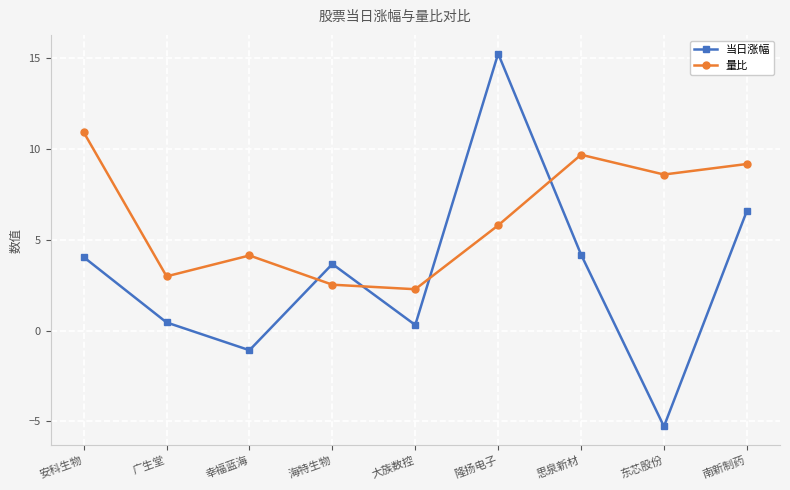

Which series has the widest spread of values?

当日涨幅